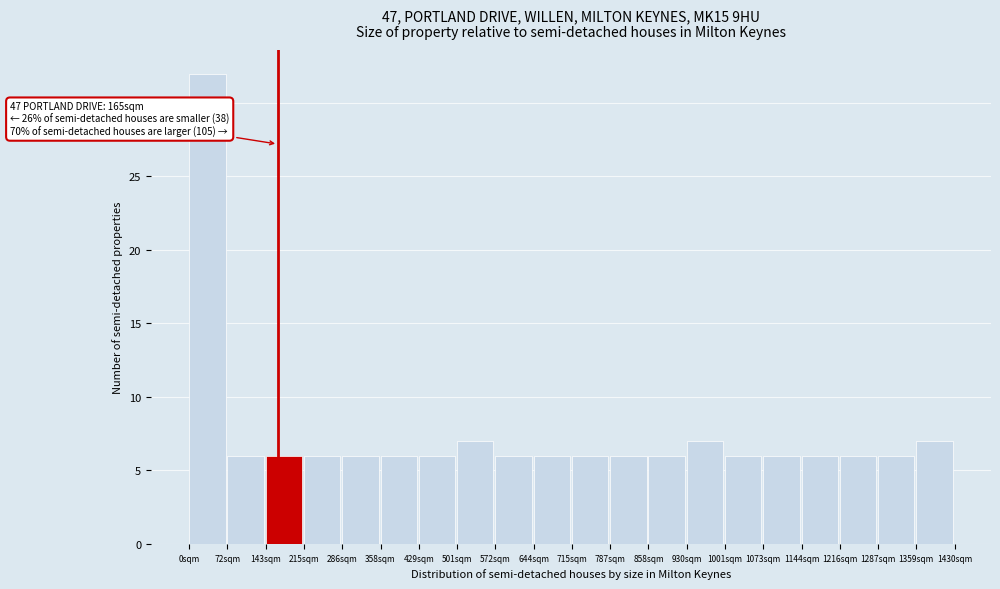

Which range on the x-axis has the tallest bar?

0 to 70